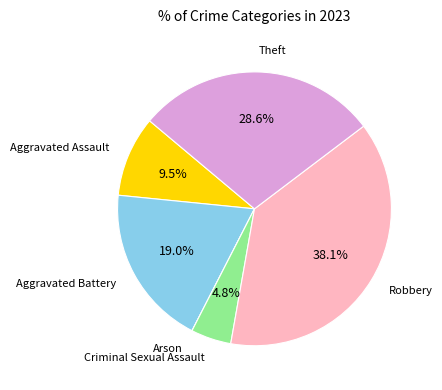

What is the largest slice in the pie chart?

Robbery